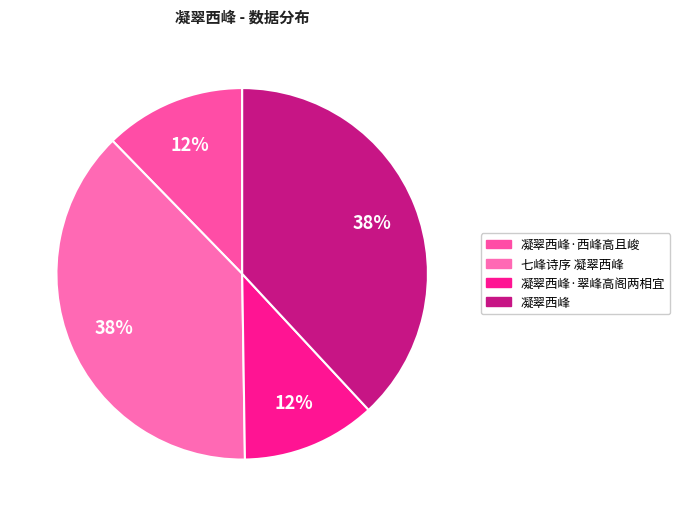

Count the number of slices in the pie.

4